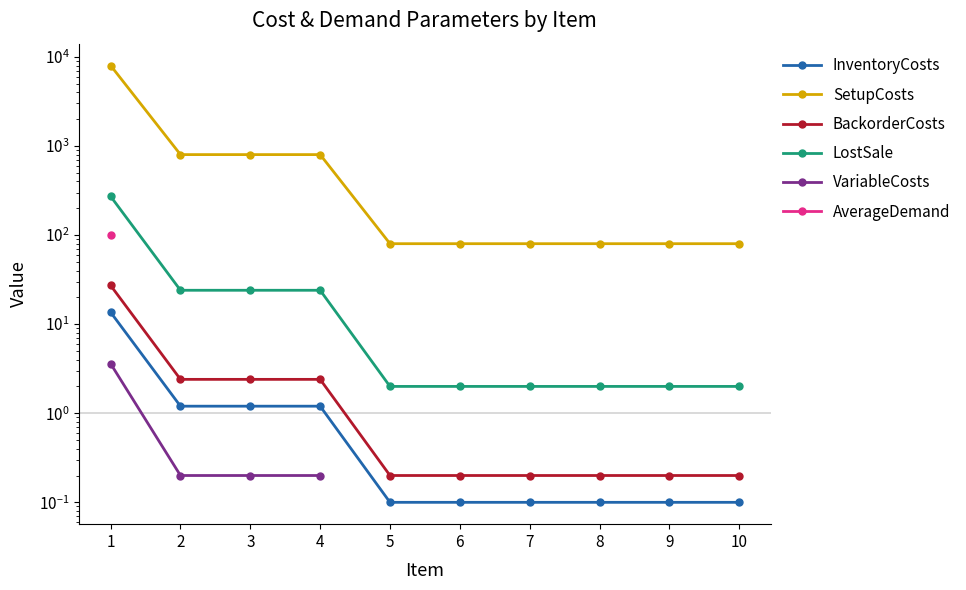

At how many categories does at least one series exceed 3415?

1